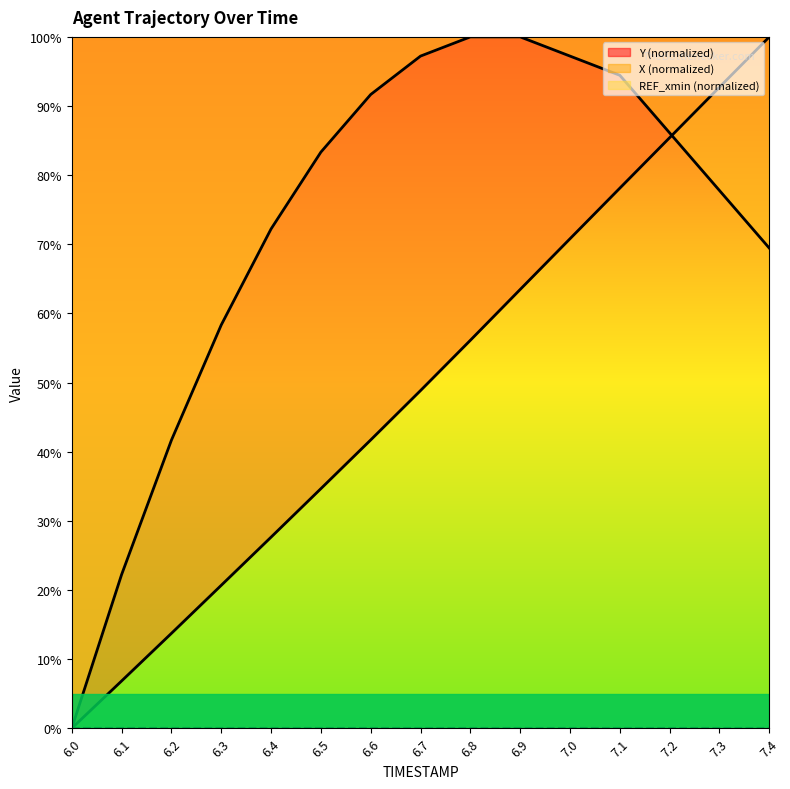

What is the sum of all Y values?

740.8